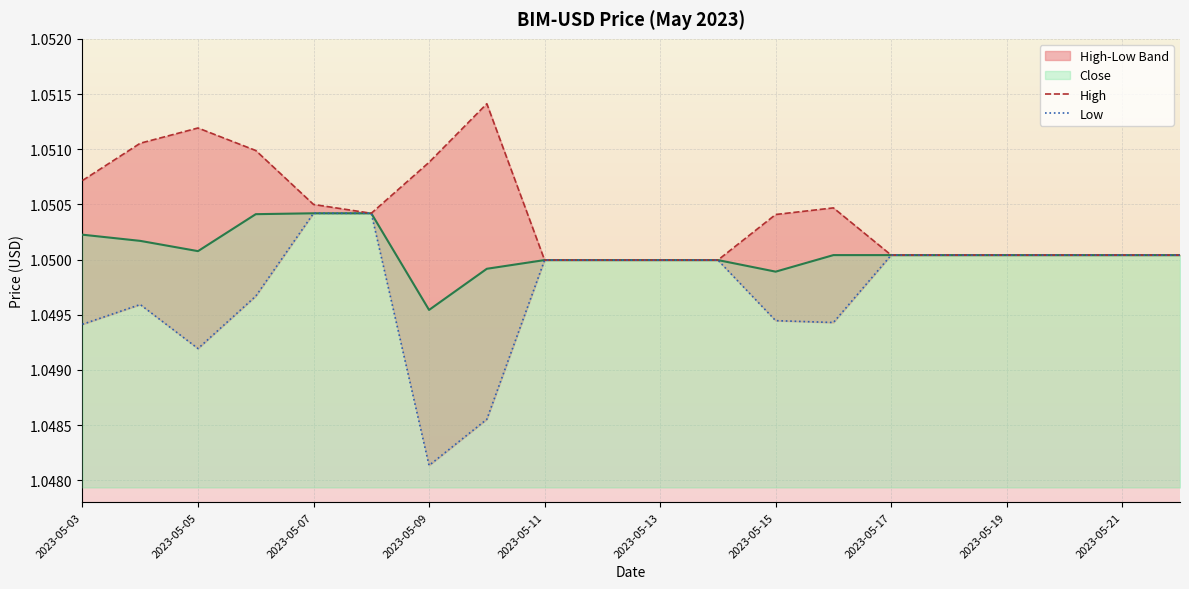

Which category has the lowest value in the Close series?

2023-05-09